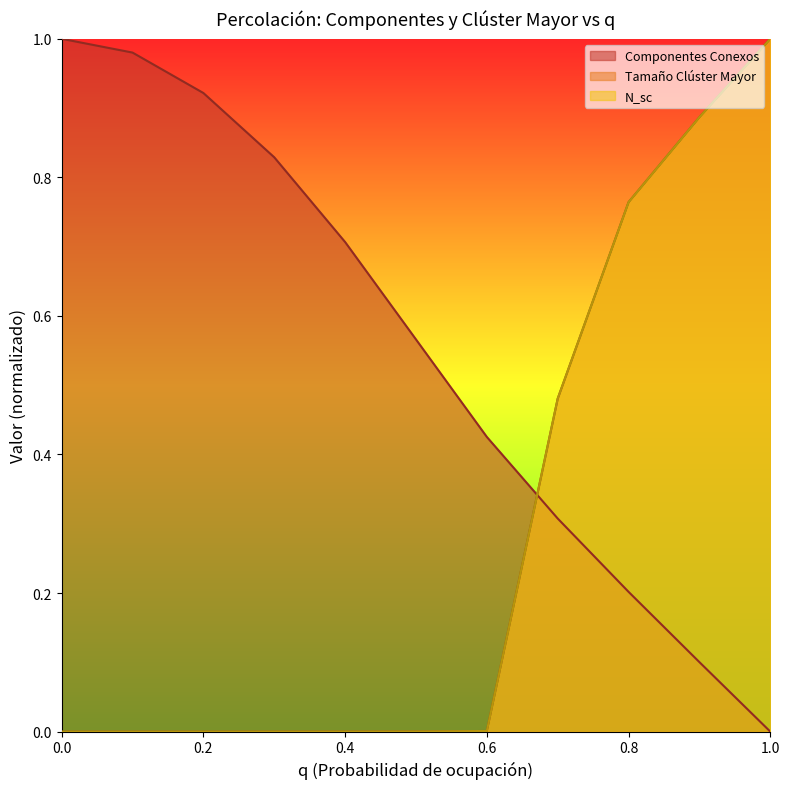

The value of Tamaño Clúster Mayor at 0.9 is 0.9. True or false?

True